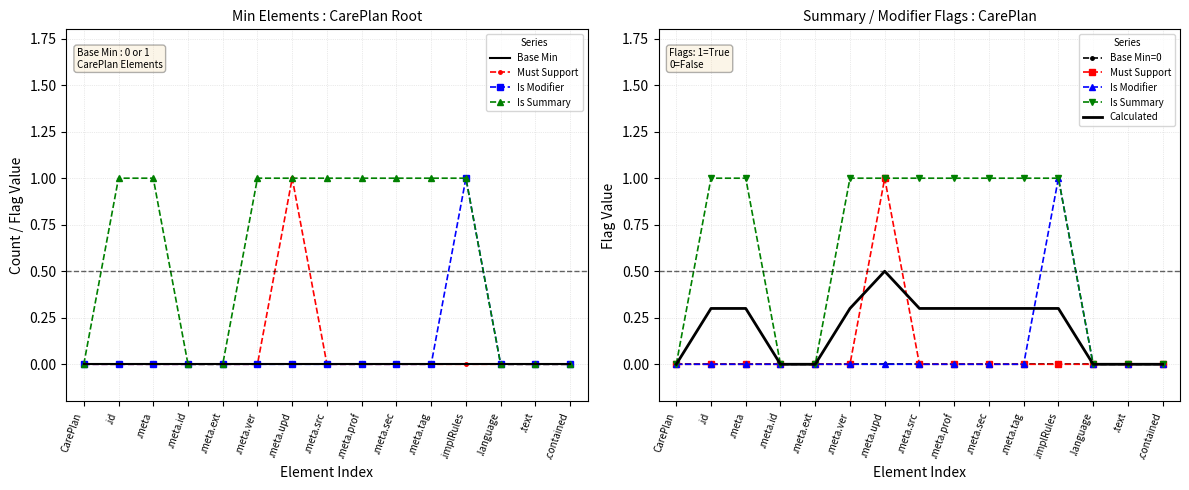

What is the spread (max minus min) of values at .meta.prof?

1.0